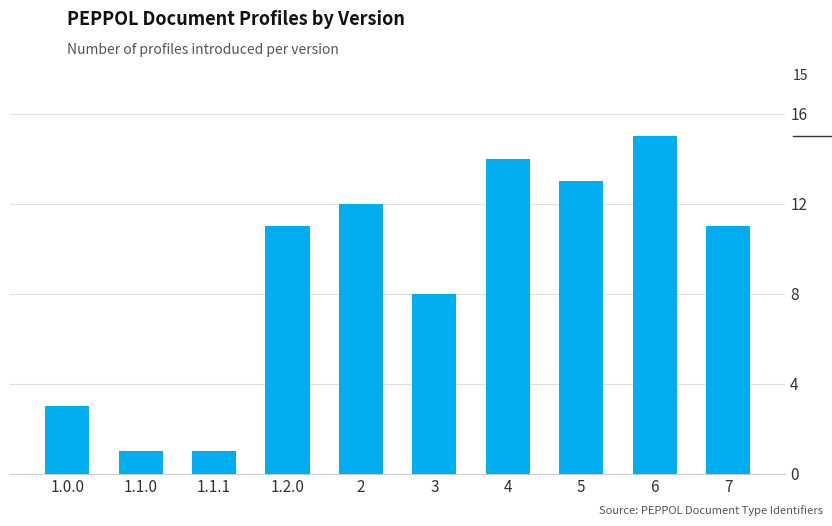

Between 1.1.1 and 1.2.0, which is larger?

1.2.0